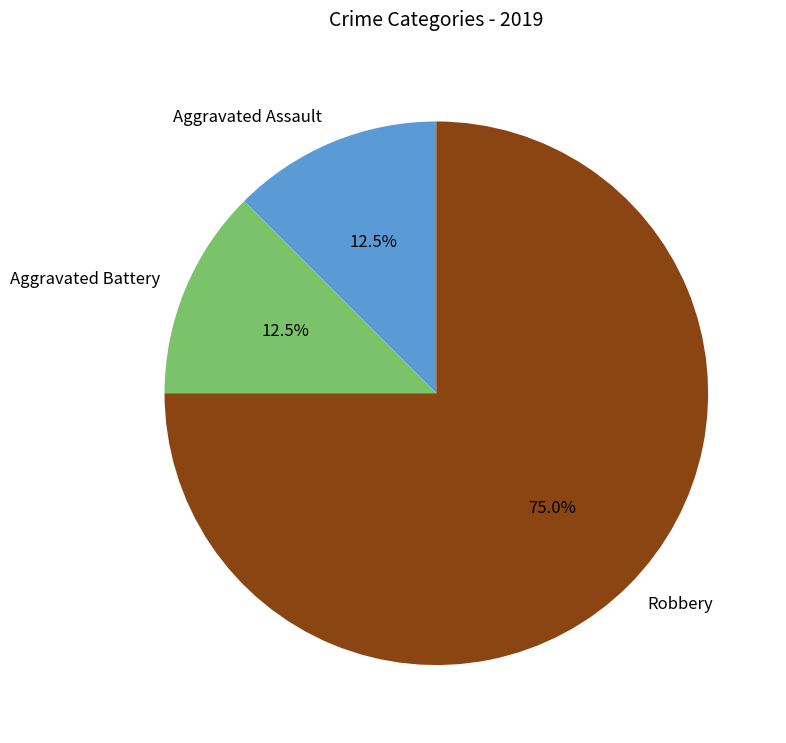

Count the number of slices in the pie.

3